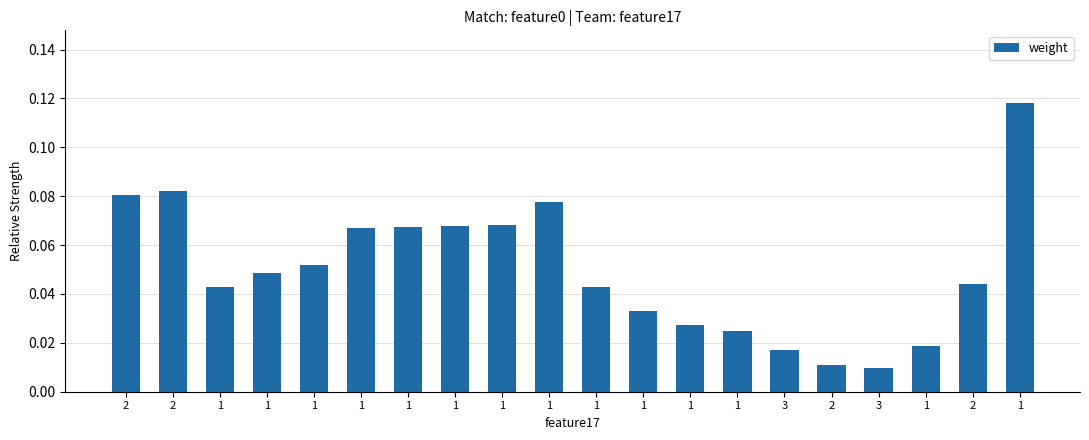

What is the greatest value displayed?

0.1